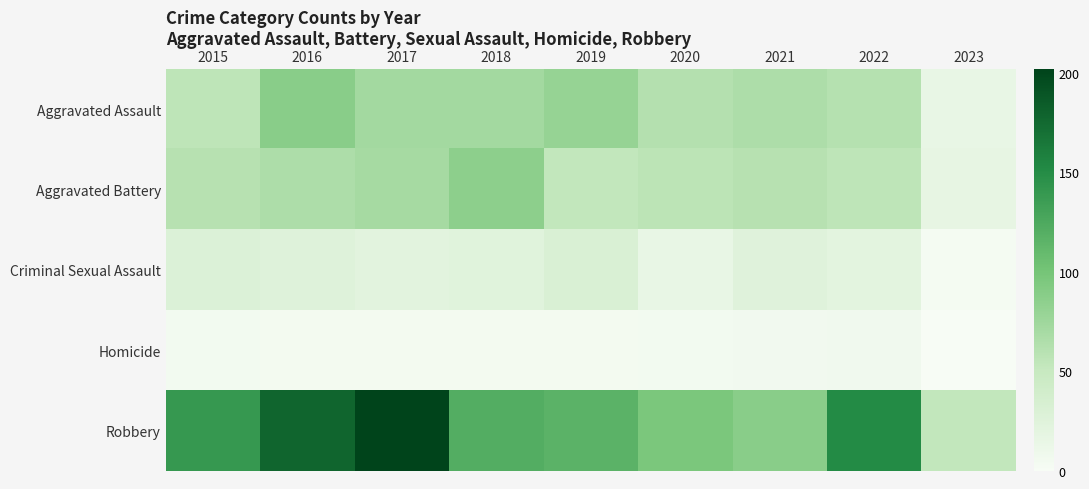

At 2022, list the series in order from smallest to largest.

Homicide, Criminal Sexual Assault, Aggravated Battery, Aggravated Assault, Robbery